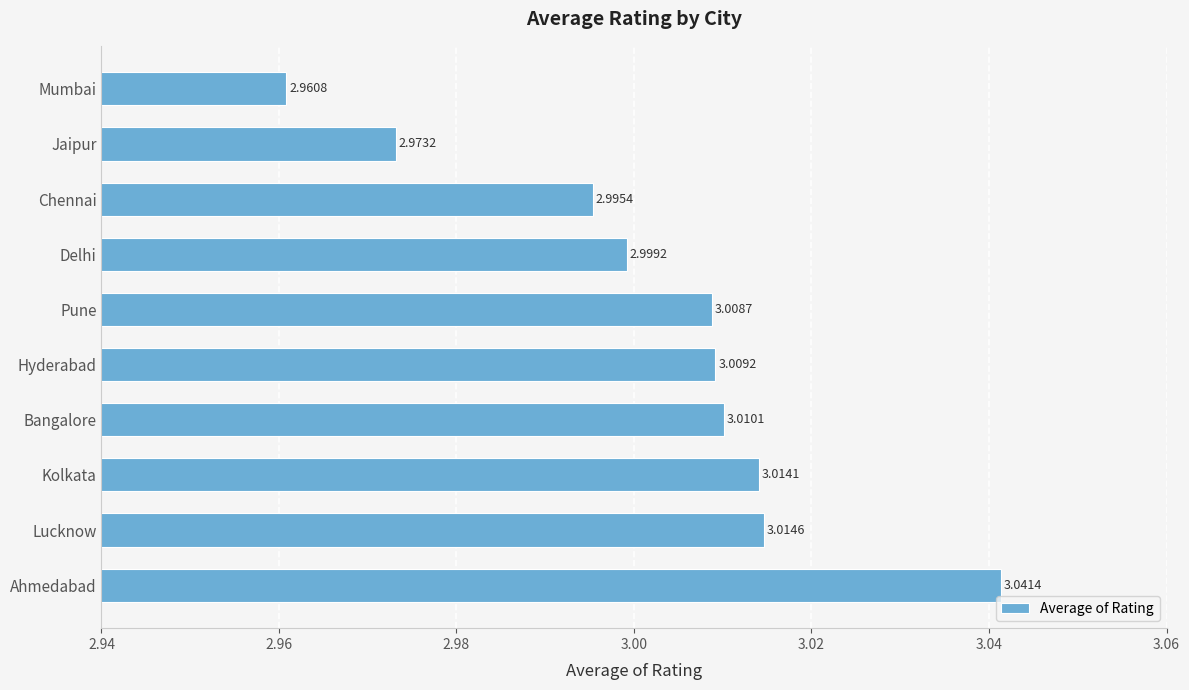

List the labels in order of value, largest first.

Ahmedabad, Lucknow, Kolkata, Bangalore, Hyderabad, Pune, Delhi, Chennai, Jaipur, Mumbai